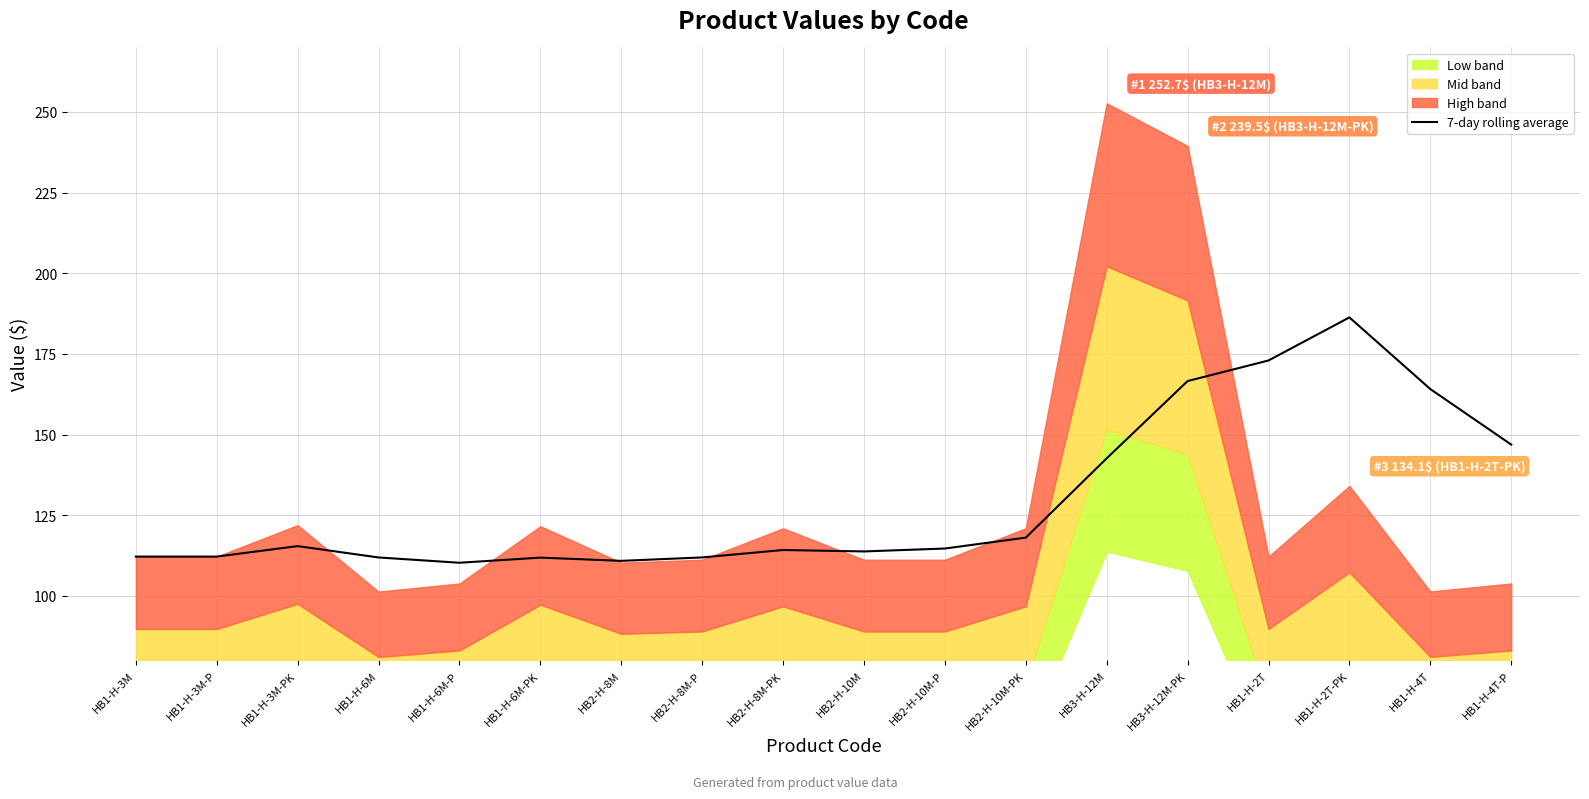

The chart shows a value of 169.0 at HB2-H-8M-PK. True or false?

False